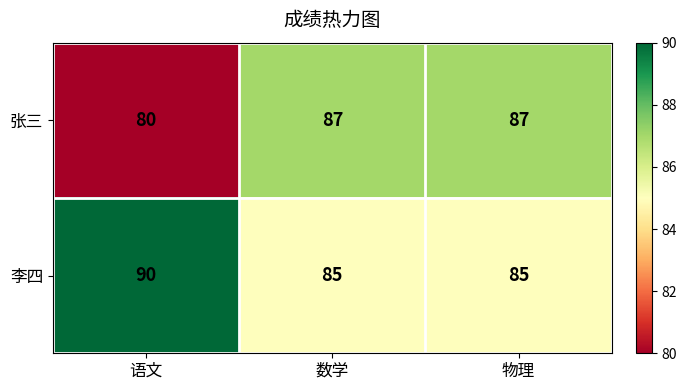

What is the total value across all series at 数学?

172